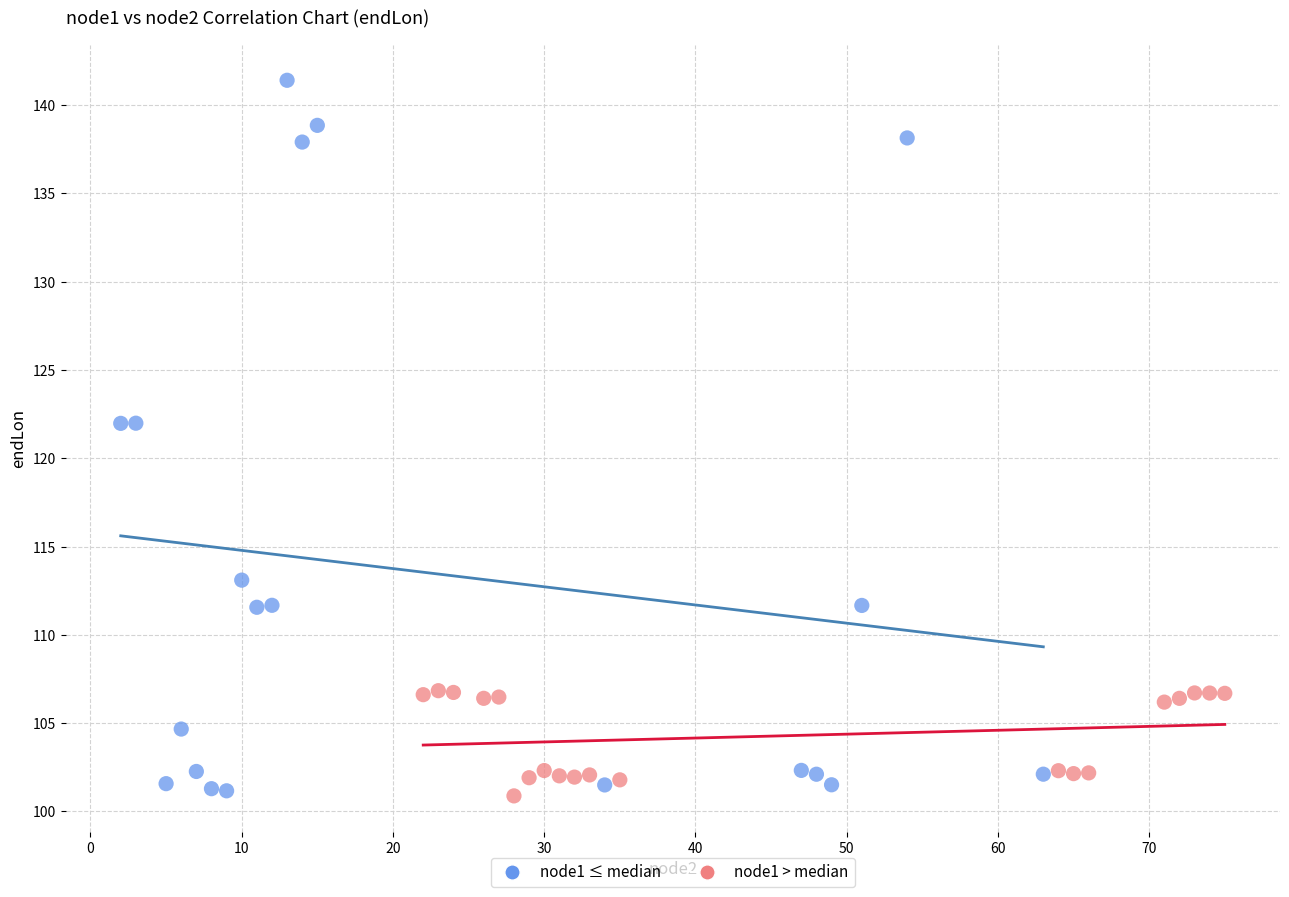

Which series reaches the maximum Y coordinate?

node1 ≤ median